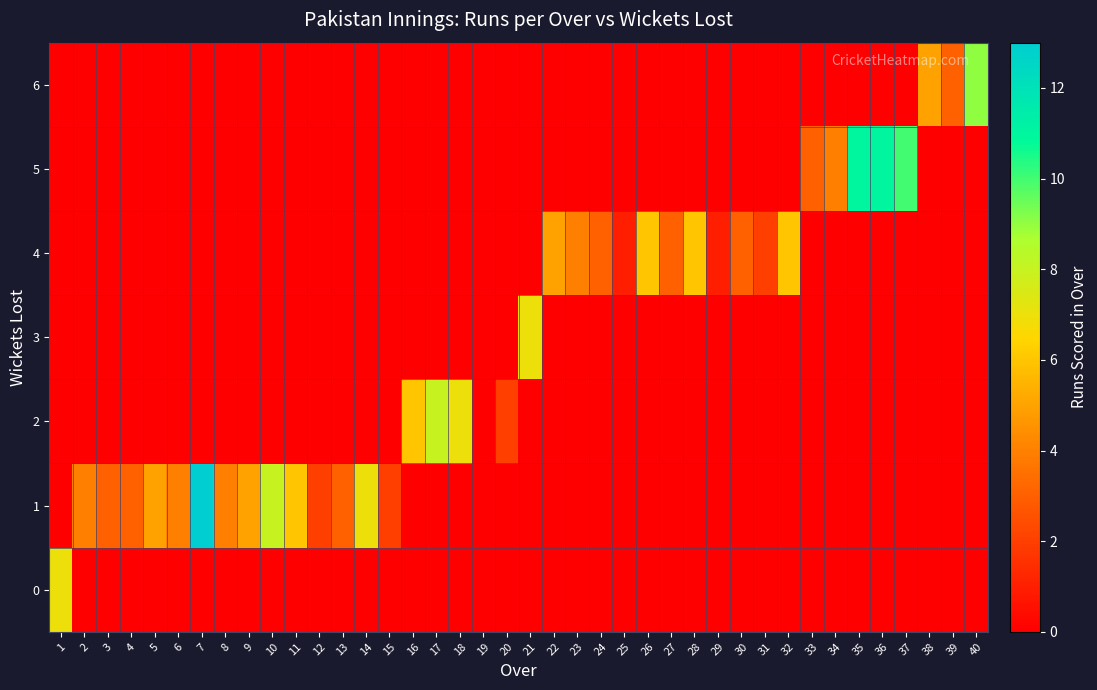

What is the spread (max minus min) of values at 36?

11